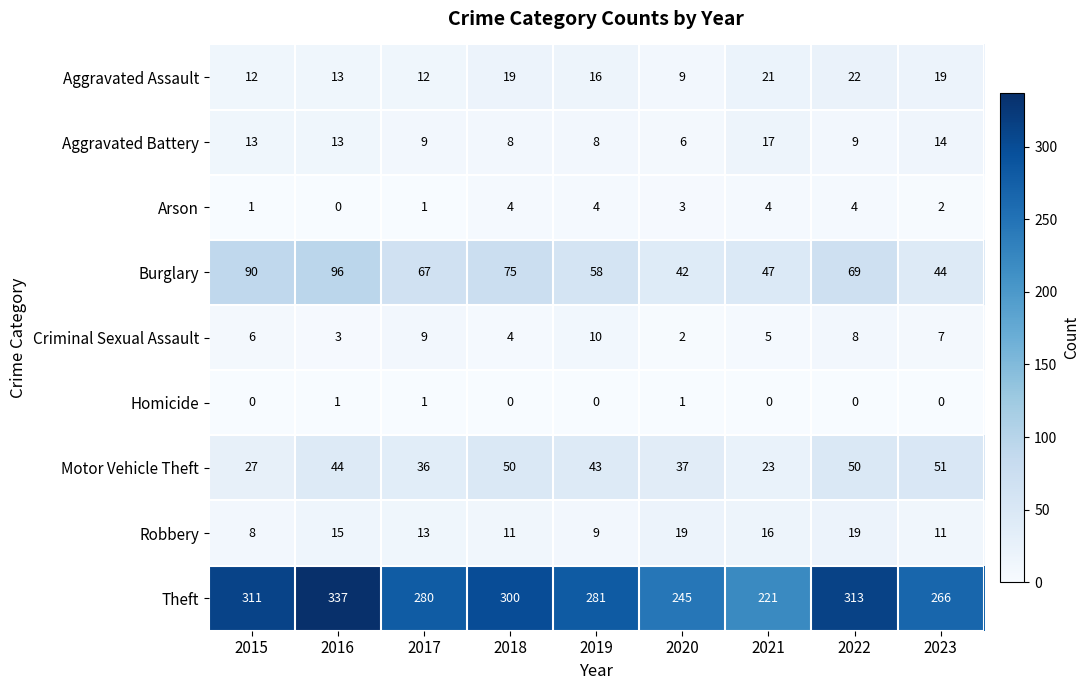

What is the total value across all series at 2020?

364